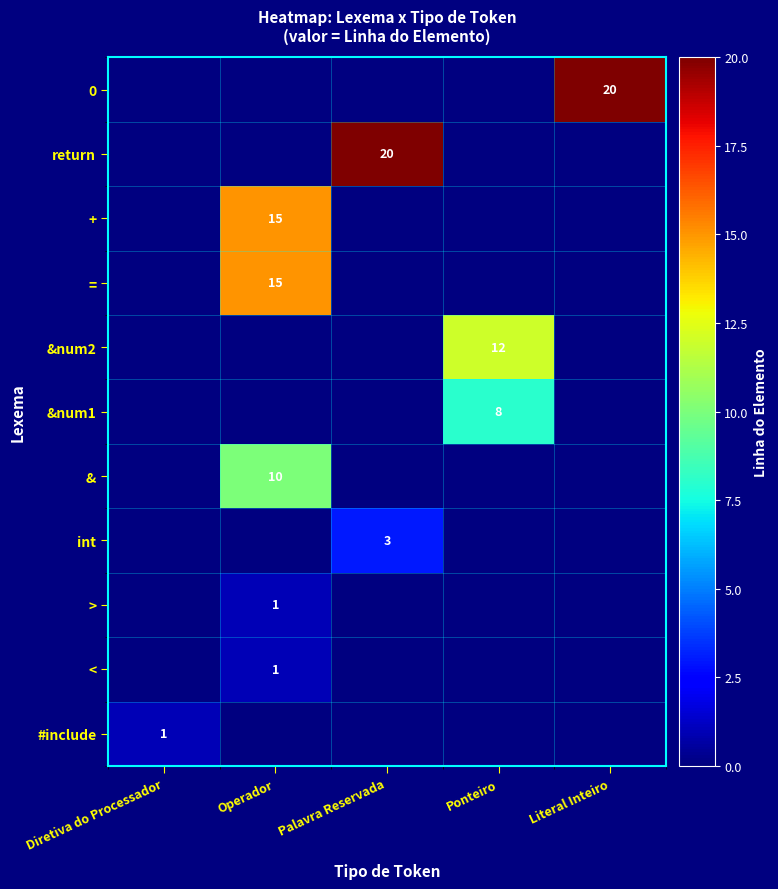

The &num1 series shows 8 at Ponteiro. True or false?

True